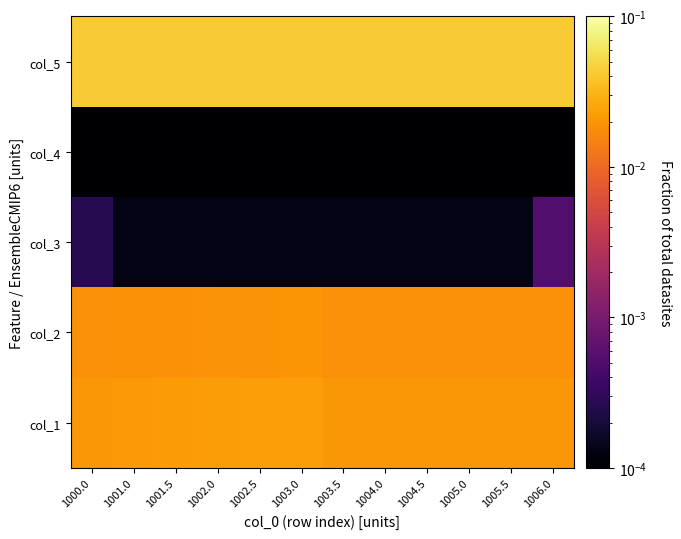

At how many categories does at least one series exceed 0?

12